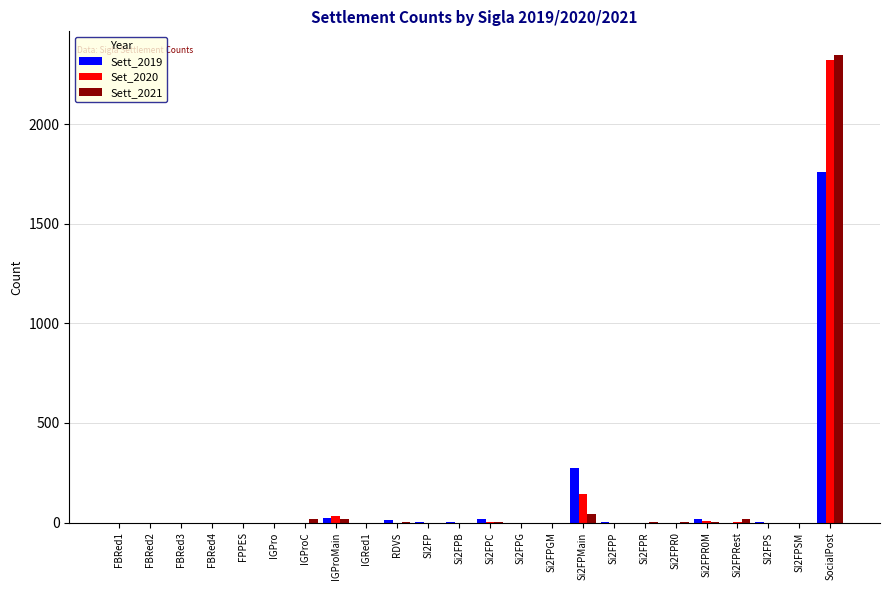

At which label is Sett_2019 closest to 880?

Si2FPMain